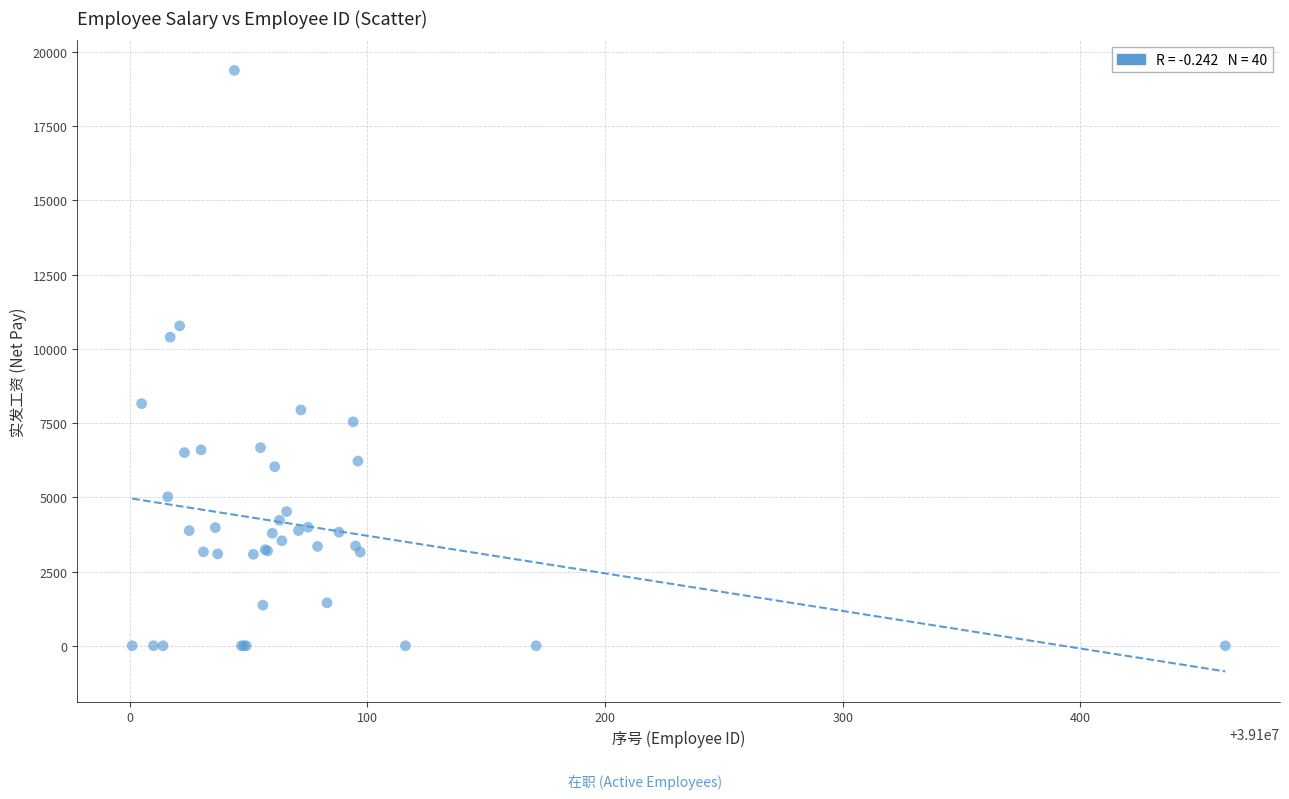

What Y value in the scatter plot is closest to 9686?

10391.8